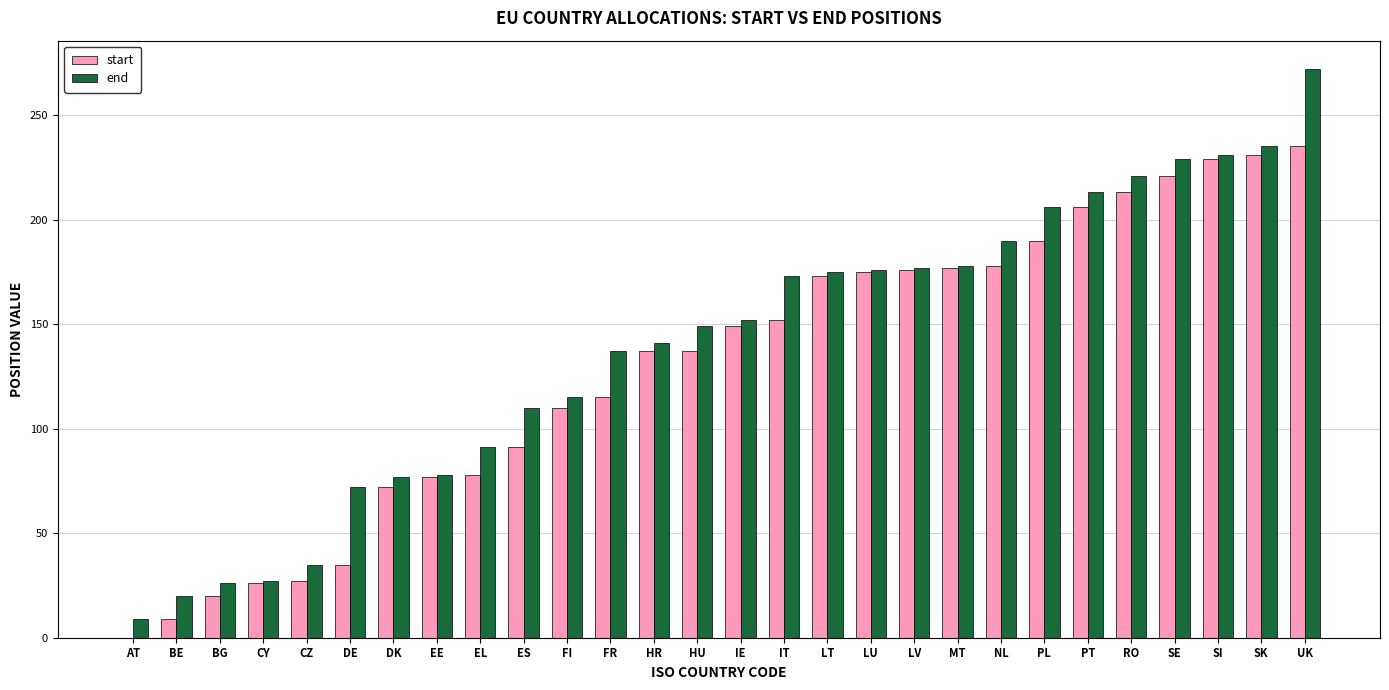

Is the value of start at CZ greater than the value of end at FI?

No